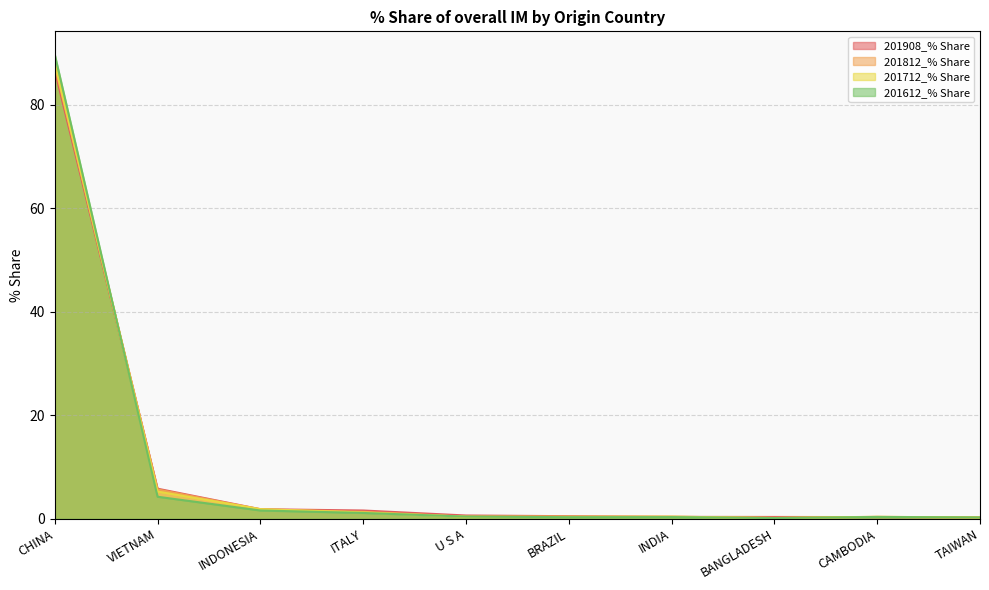

What are all the series names shown in the legend?

201908_% Share, 201812_% Share, 201712_% Share, 201612_% Share